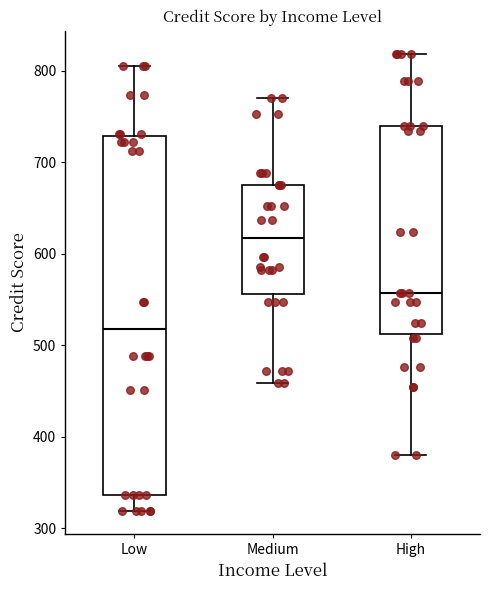

Comparing the boxes themselves (not the whiskers), which one is the tallest?

Low